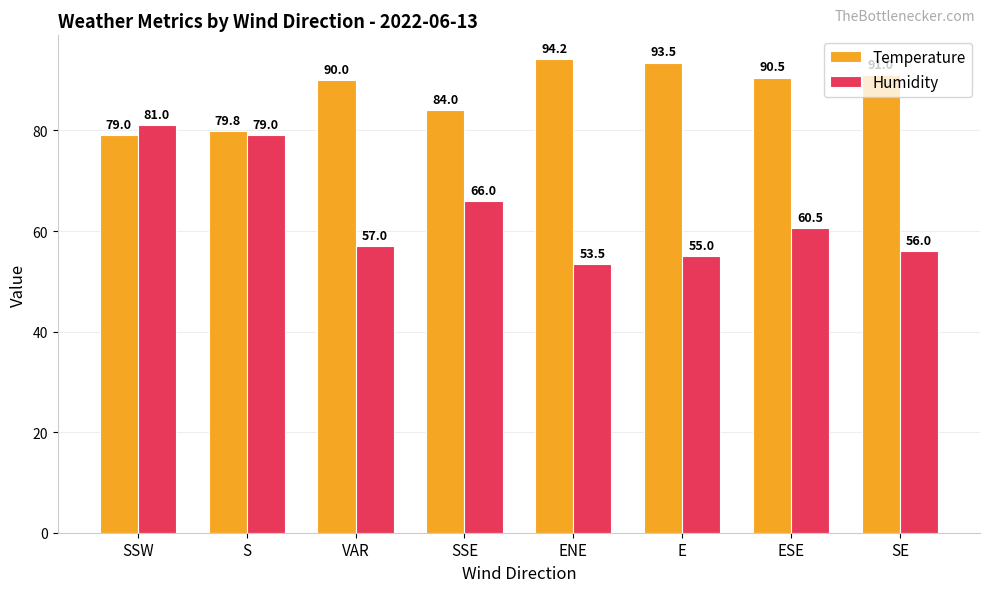

Reading left to right, extract all data points from this chart.

Temperature: 79.0	79.8	90.0	84.0	94.2	93.5	90.5	91.0
Humidity: 81.0	79.0	57.0	66.0	53.5	55.0	60.5	56.0